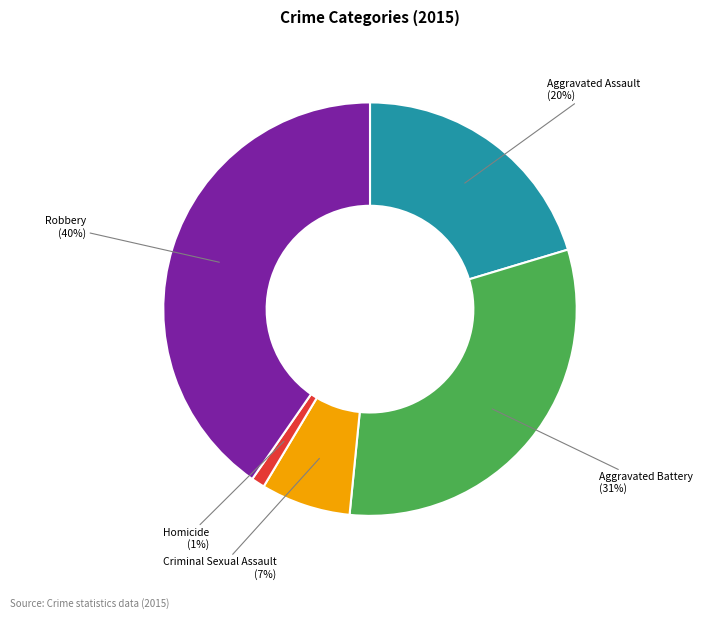

What is the smallest slice in the pie chart?

Homicide